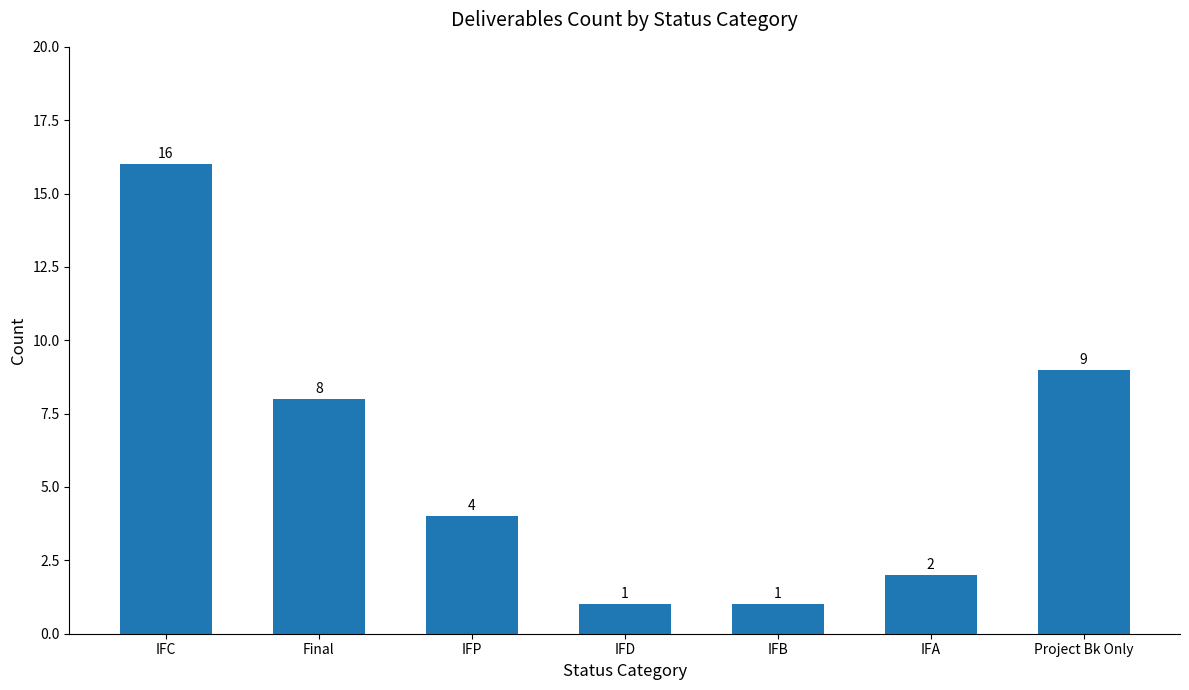

The chart shows a value of 3 at Project Bk Only. True or false?

False